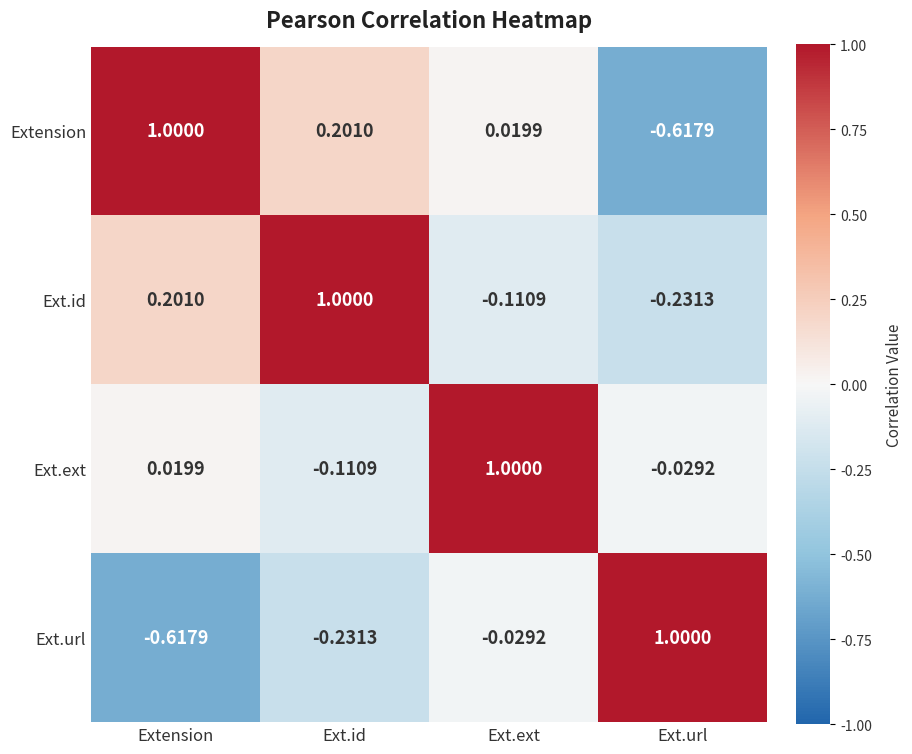

At which category is the sum across all series the highest?

Ext.ext